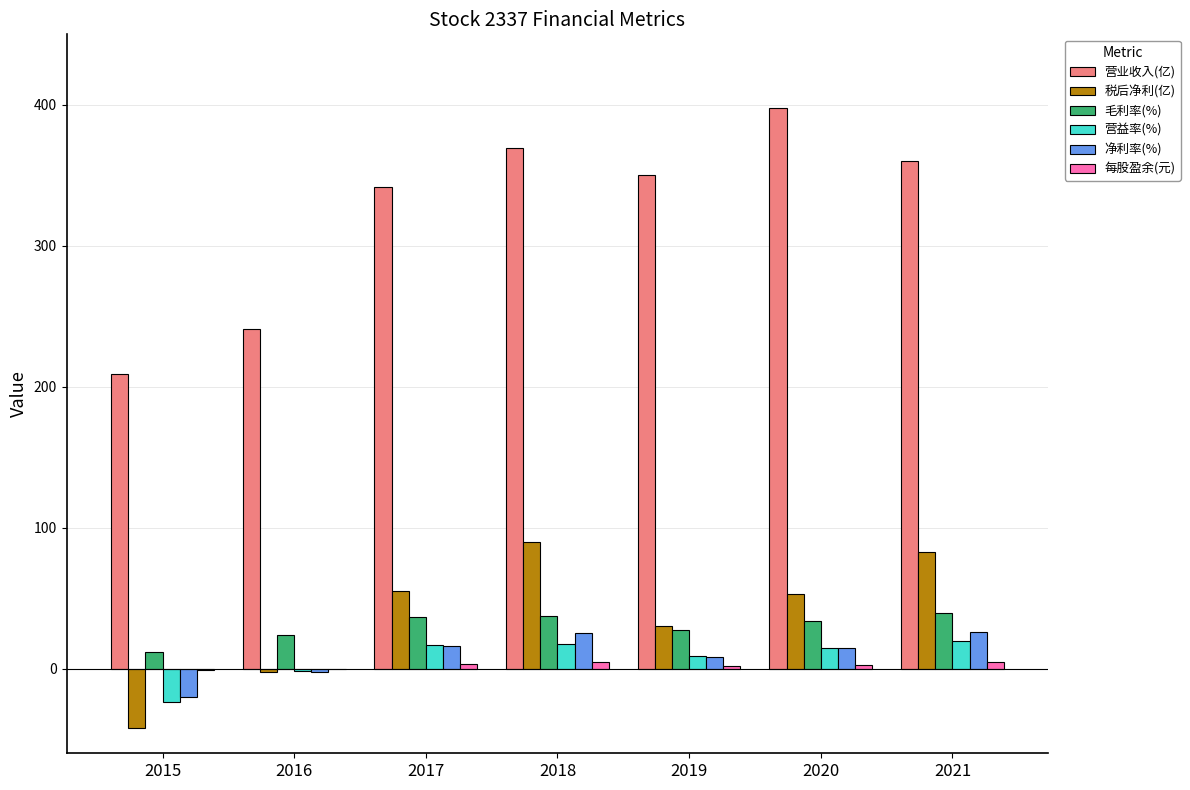

The 毛利率(%) series shows 37.7 at 2018. True or false?

True